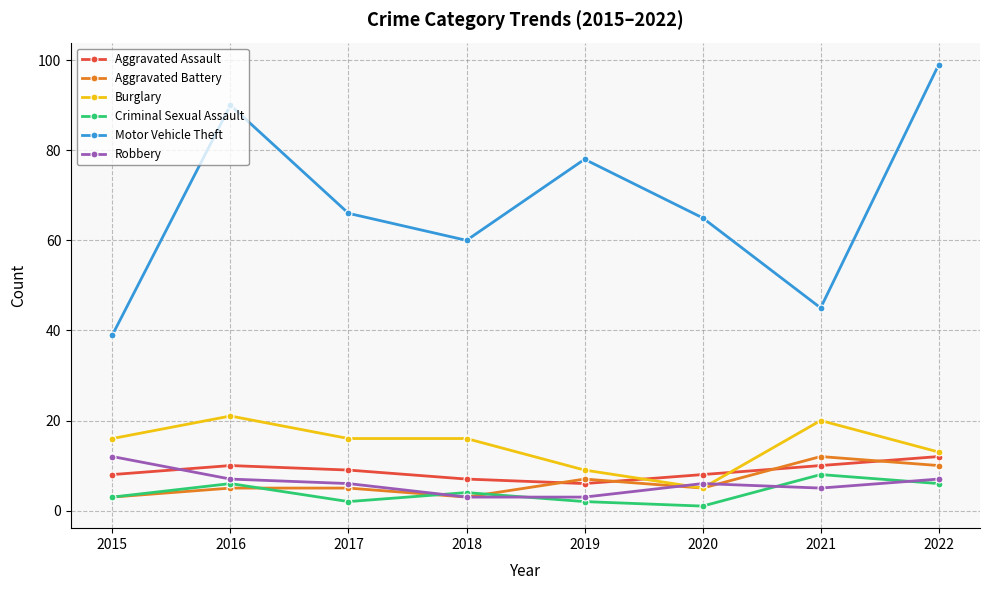

What are all the series names shown in the legend?

Aggravated Assault, Aggravated Battery, Burglary, Criminal Sexual Assault, Motor Vehicle Theft, Robbery